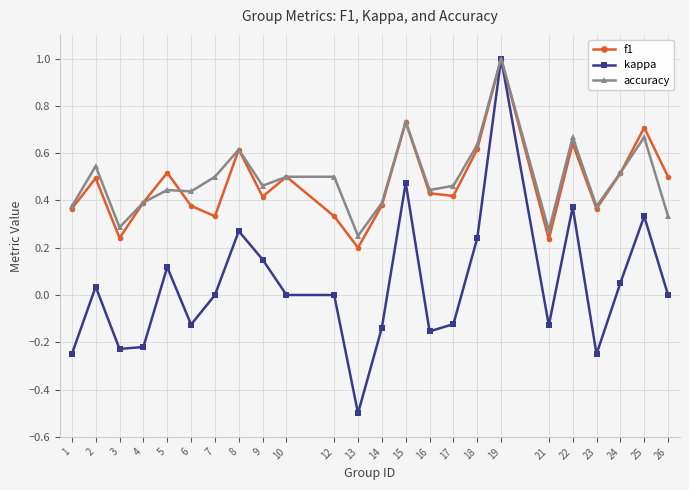

Which series has the largest range (max minus min)?

kappa